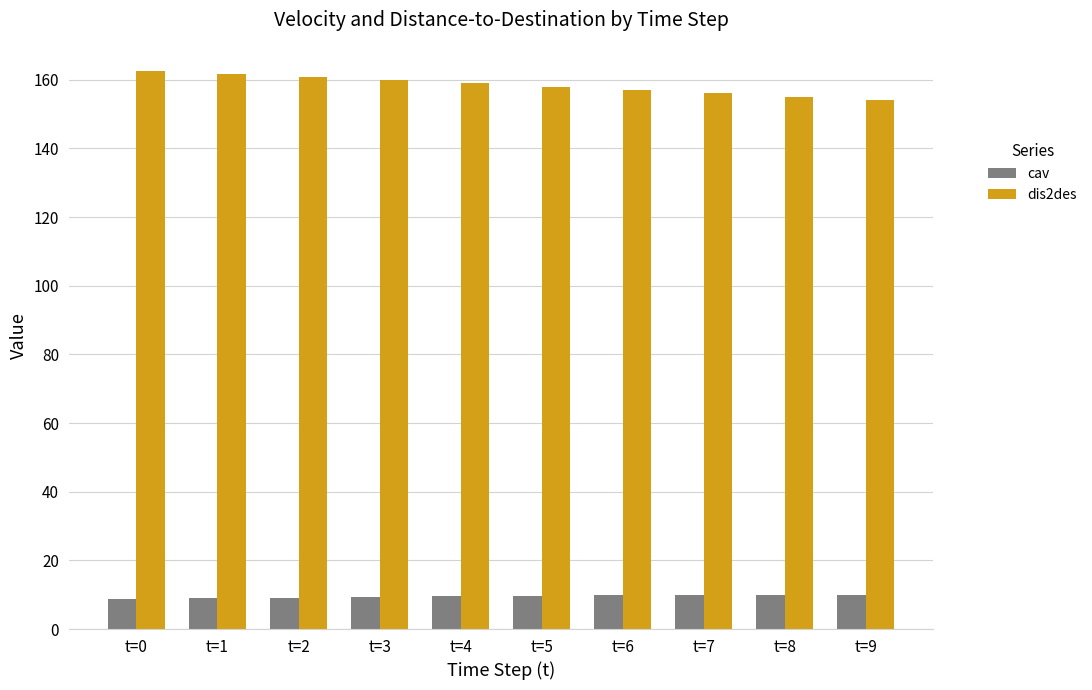

The value of cav at t=9 is 10.0. True or false?

True